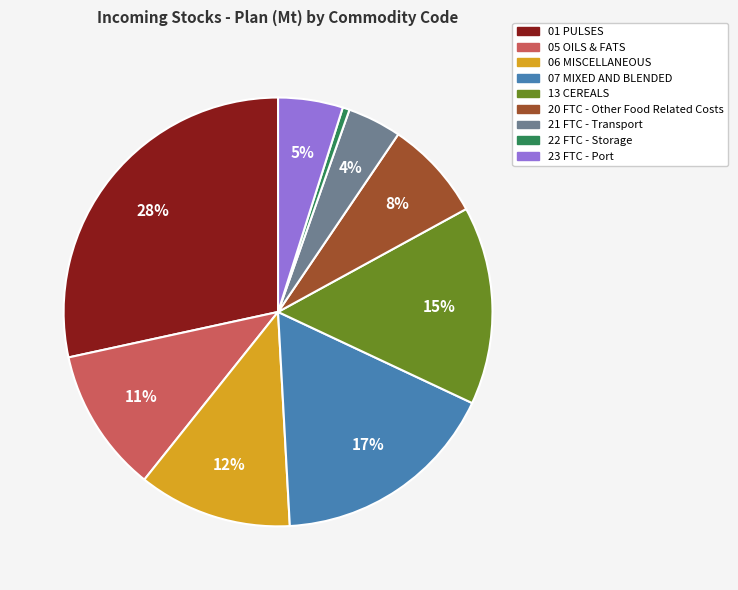

How many segments does this pie chart have?

9